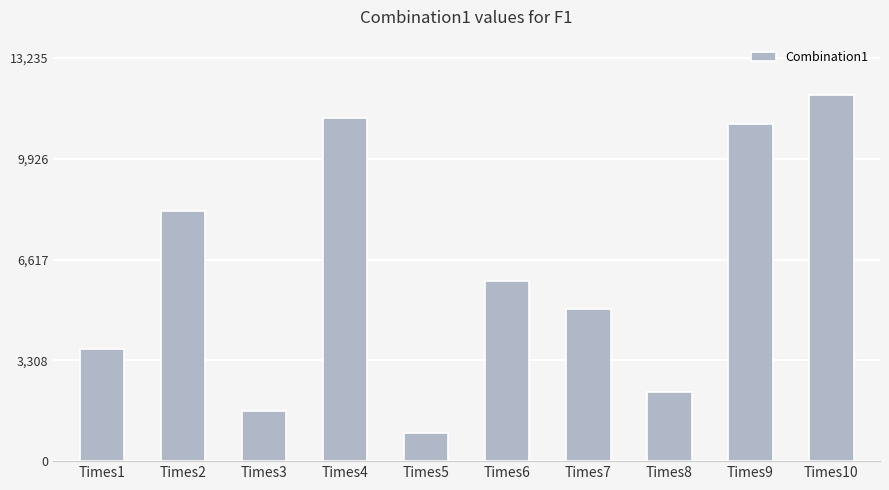

Reading left to right, what are all the values shown in this chart?

3668.5	8212.6	1654.1	11279.6	926.8	5922.0	5001.1	2257.3	11082.6	12032.4